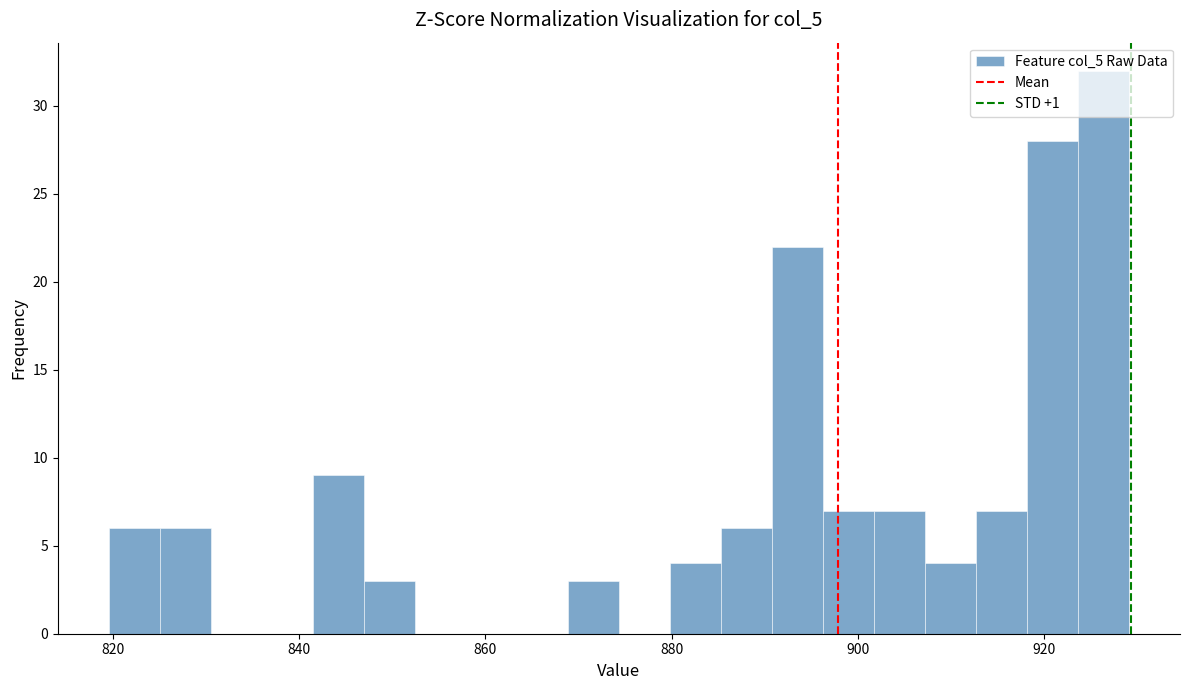

Read against the x-axis, roughly where is the centre of the tallest bar?

926